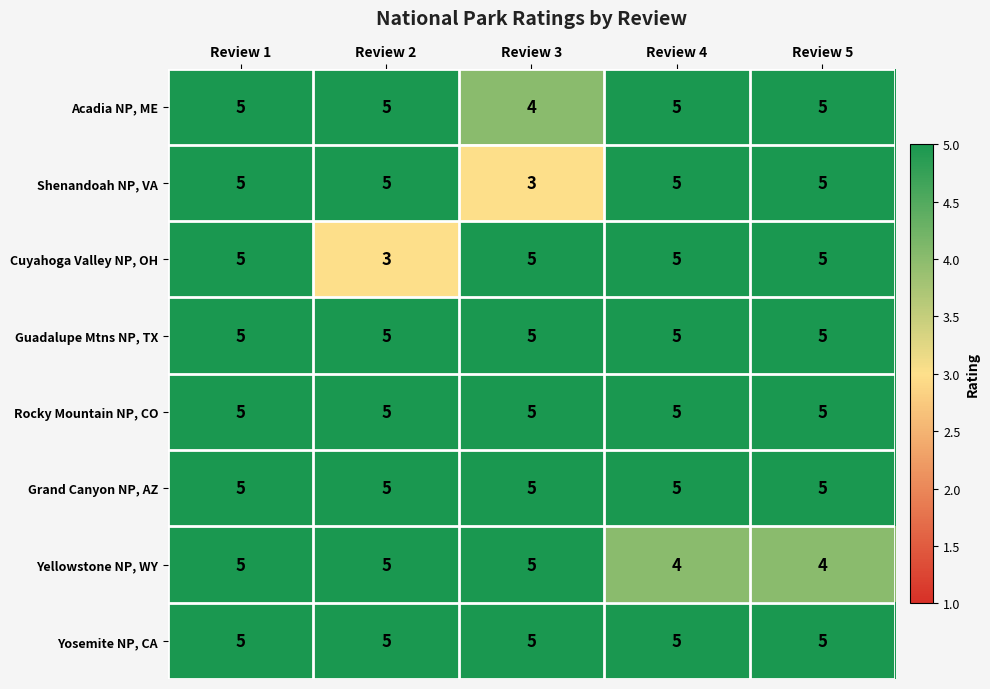

What is the average value of the Cuyahoga Valley NP, OH series?

5